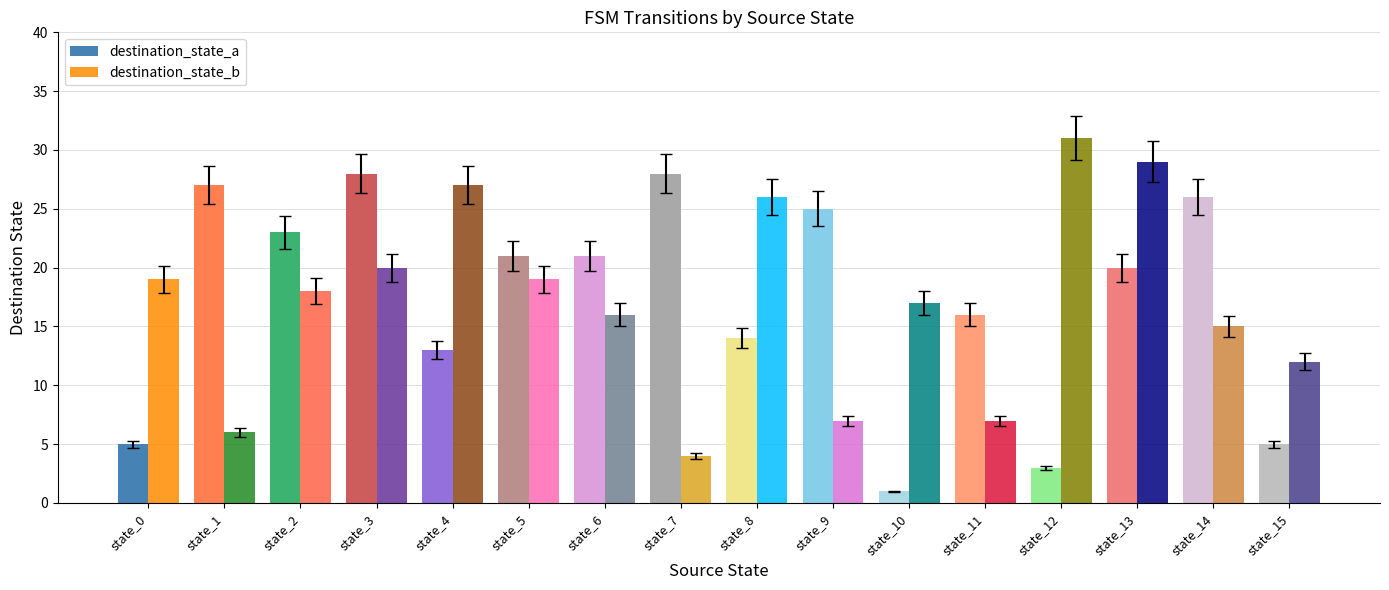

The destination_state_a series shows 20 at state_13. True or false?

True